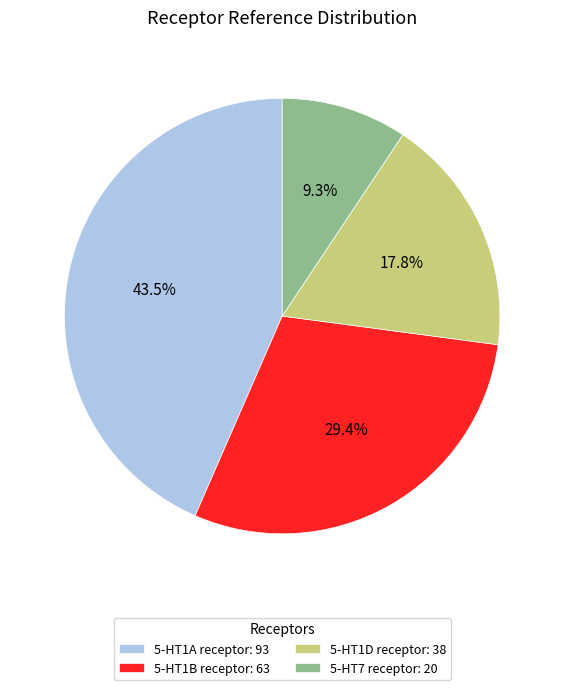

Is it true that 5-HT1D receptor is 13% of the pie?

False